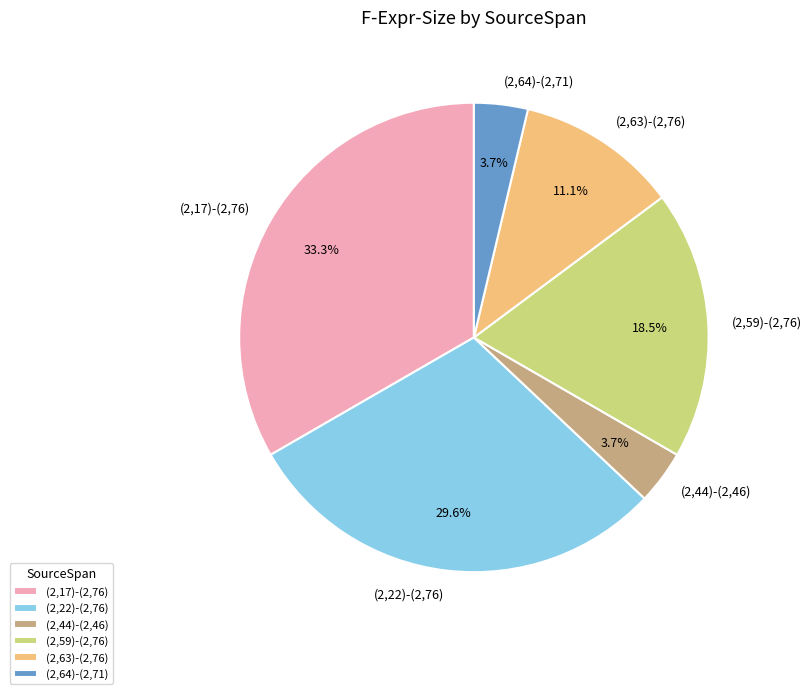

Is there any slice that represents more than half of the pie?

No